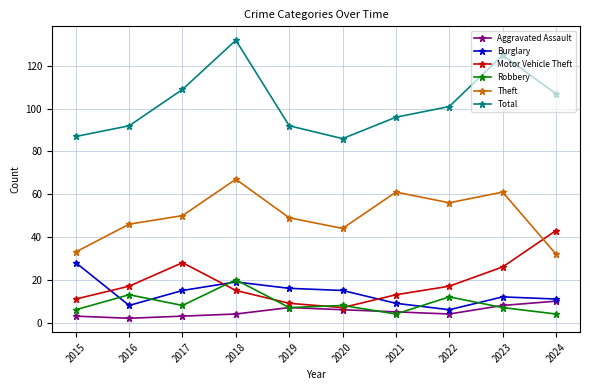

Which label corresponds to the largest value in the chart?

2018